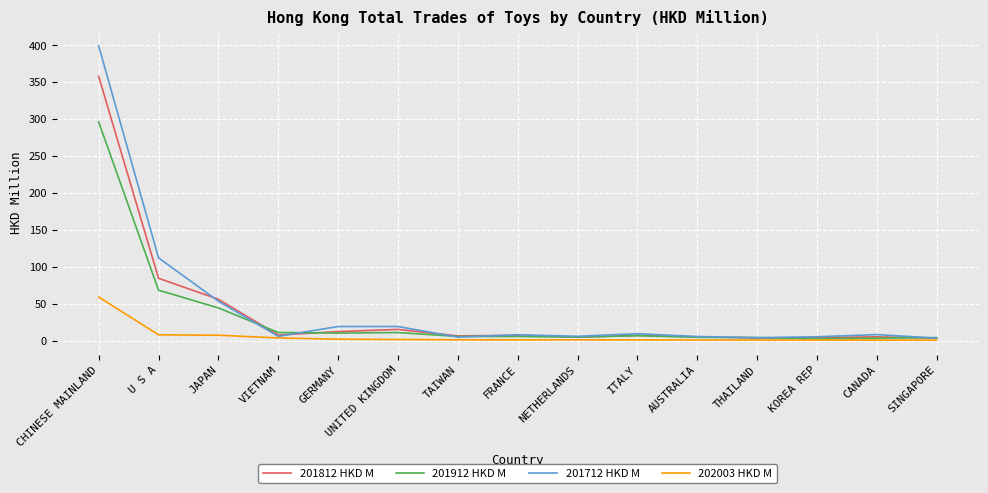

How many categories are shown in the chart?

15